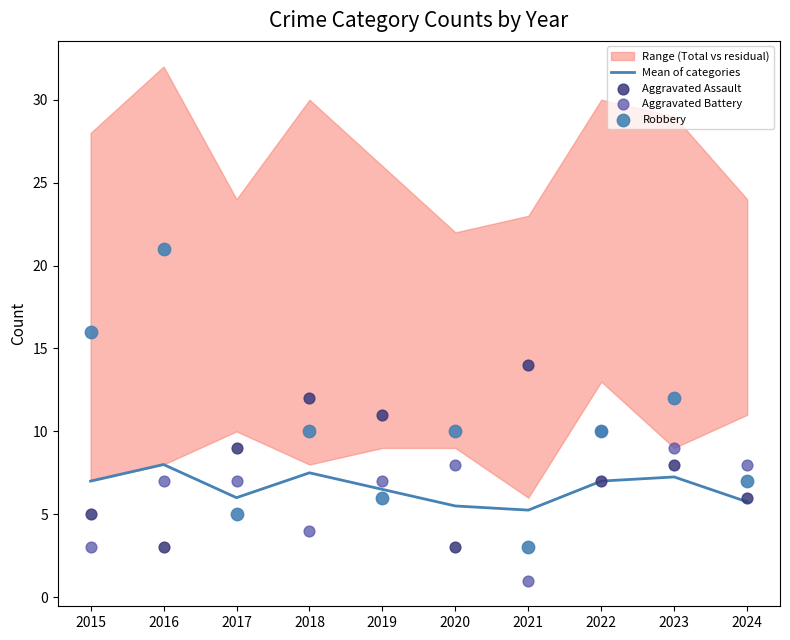

Between 2015 and 2017, which is larger?

2015